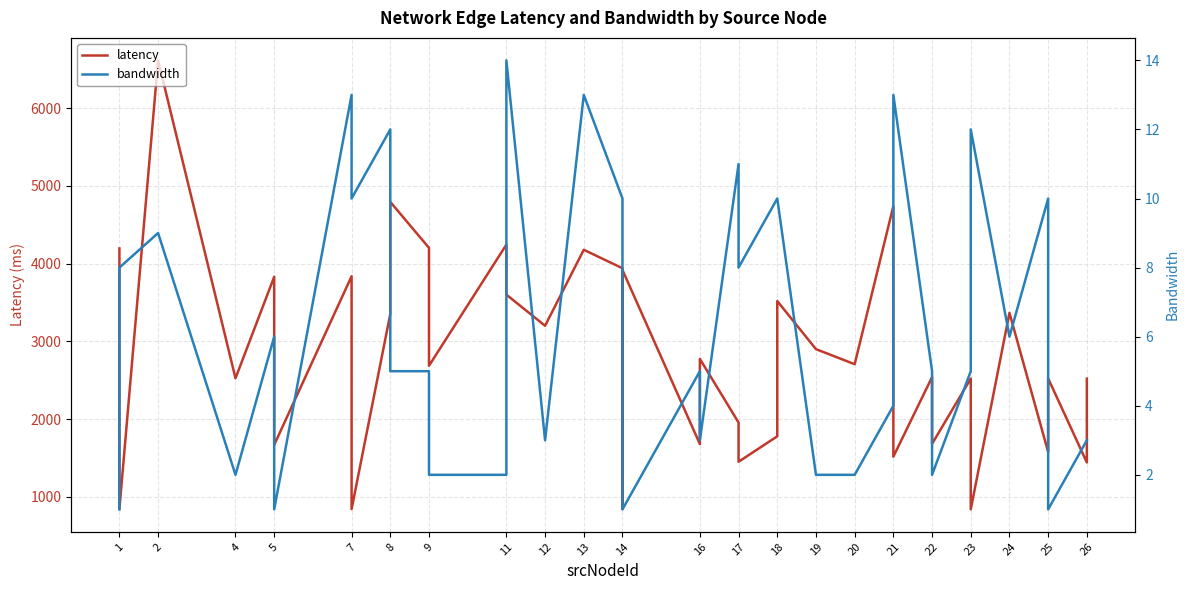

What is the lowest value of the bandwidth series?

1.0